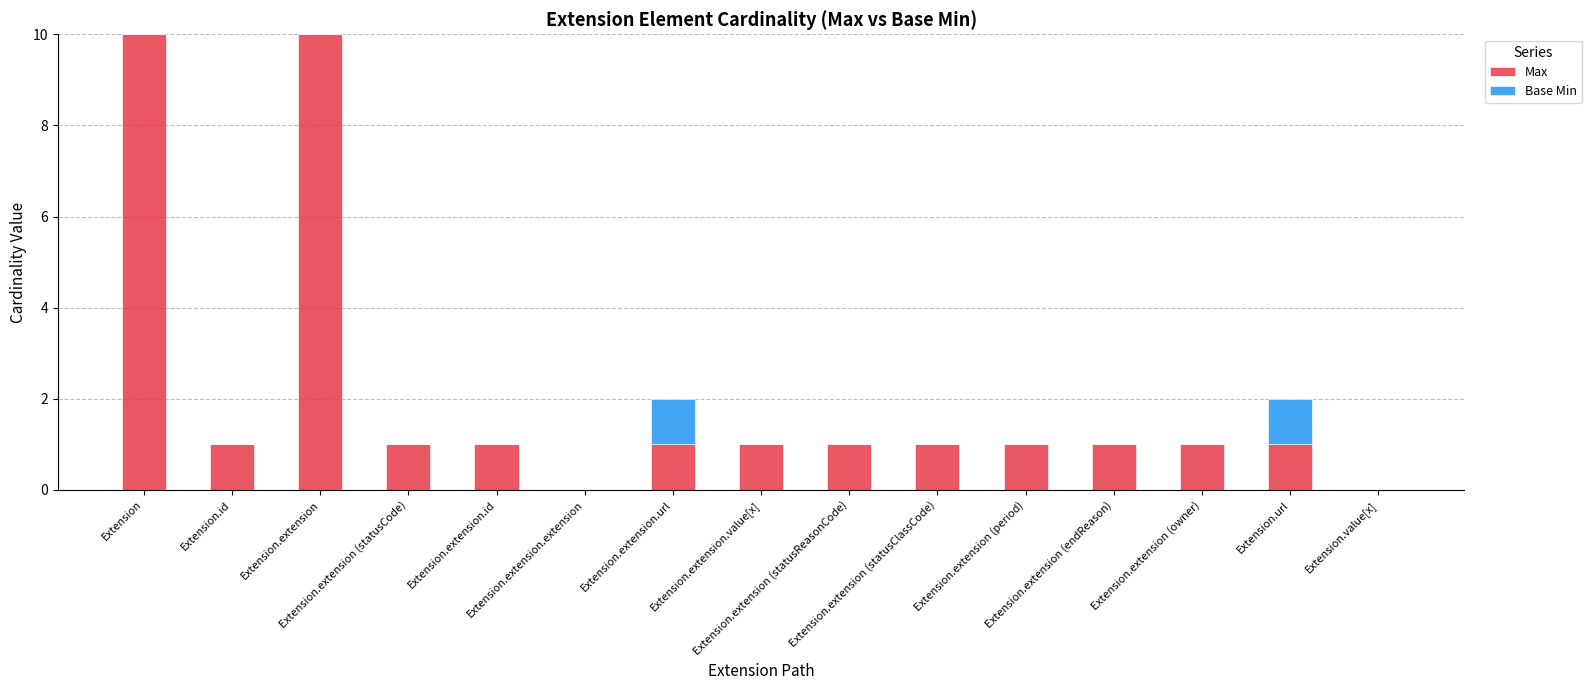

What are all the series names shown in the legend?

Max, Base Min